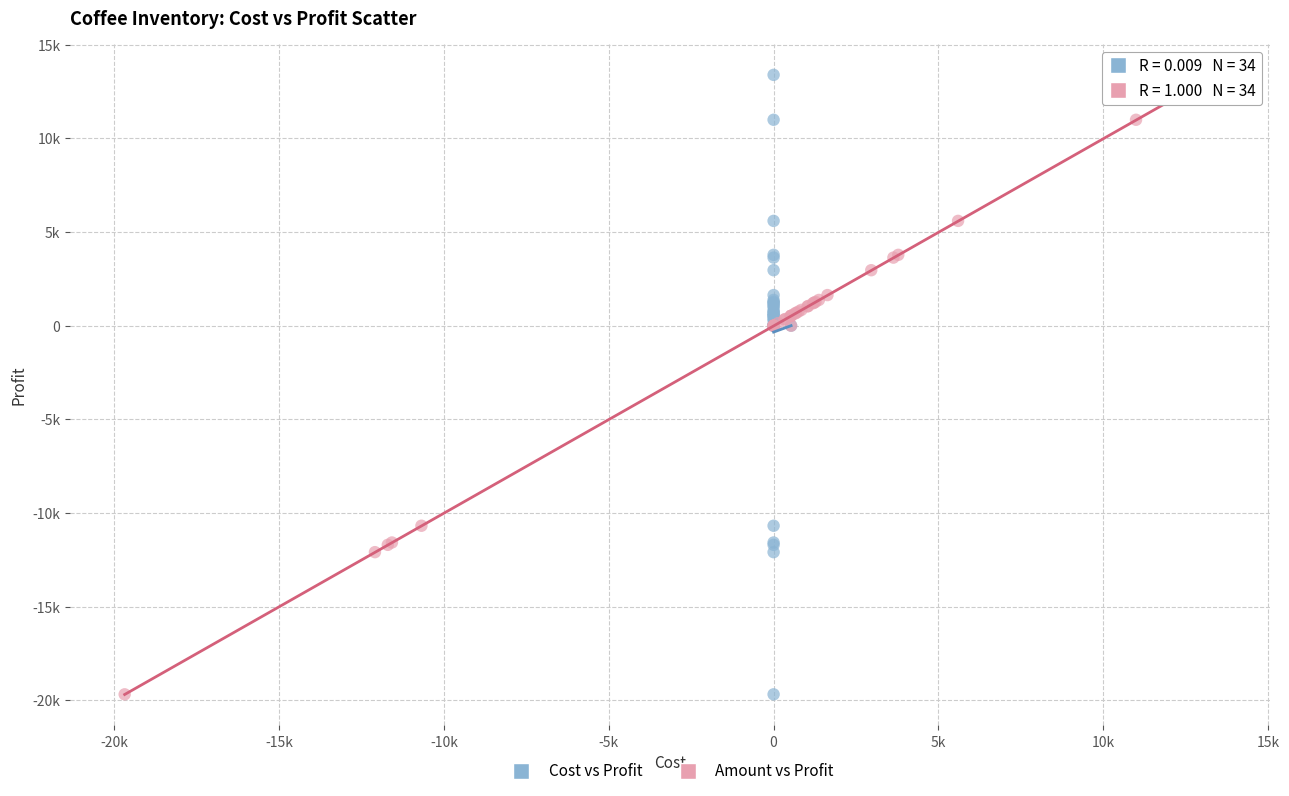

What are all the series names shown in the legend?

Cost vs Profit, Amount vs Profit